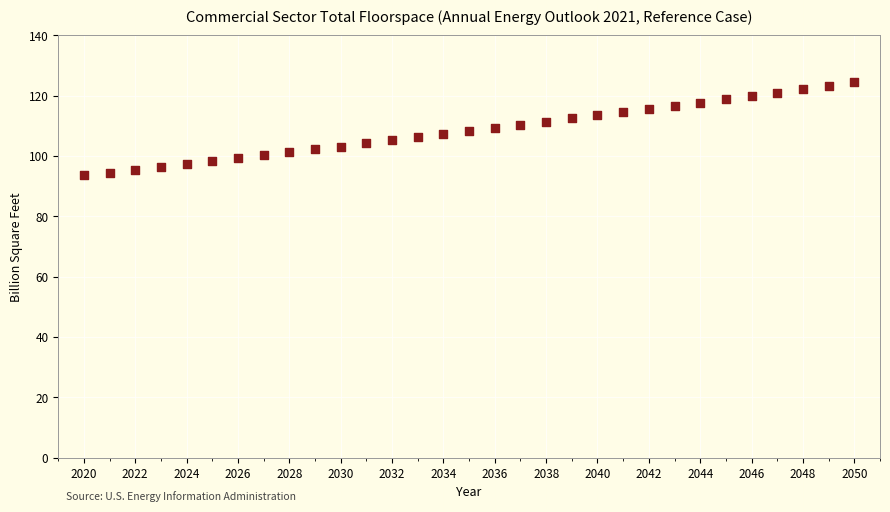

What is the range of Y values (max minus min)?

30.8